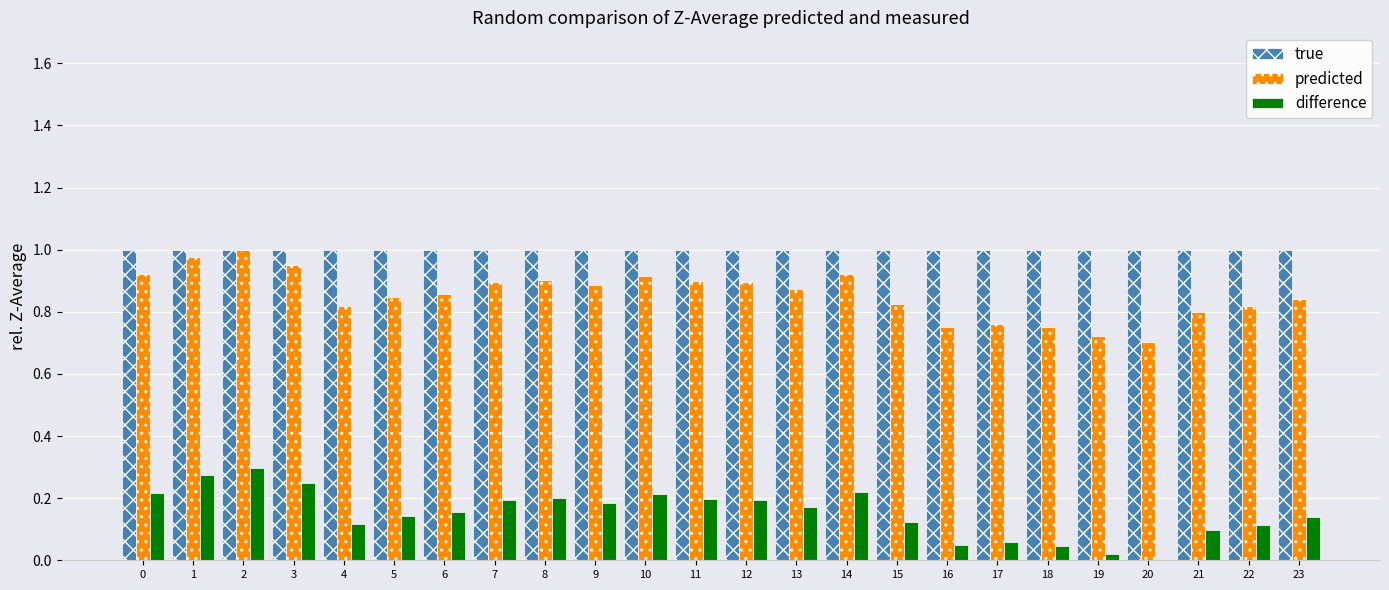

What are all the series names shown in the legend?

true, predicted, difference